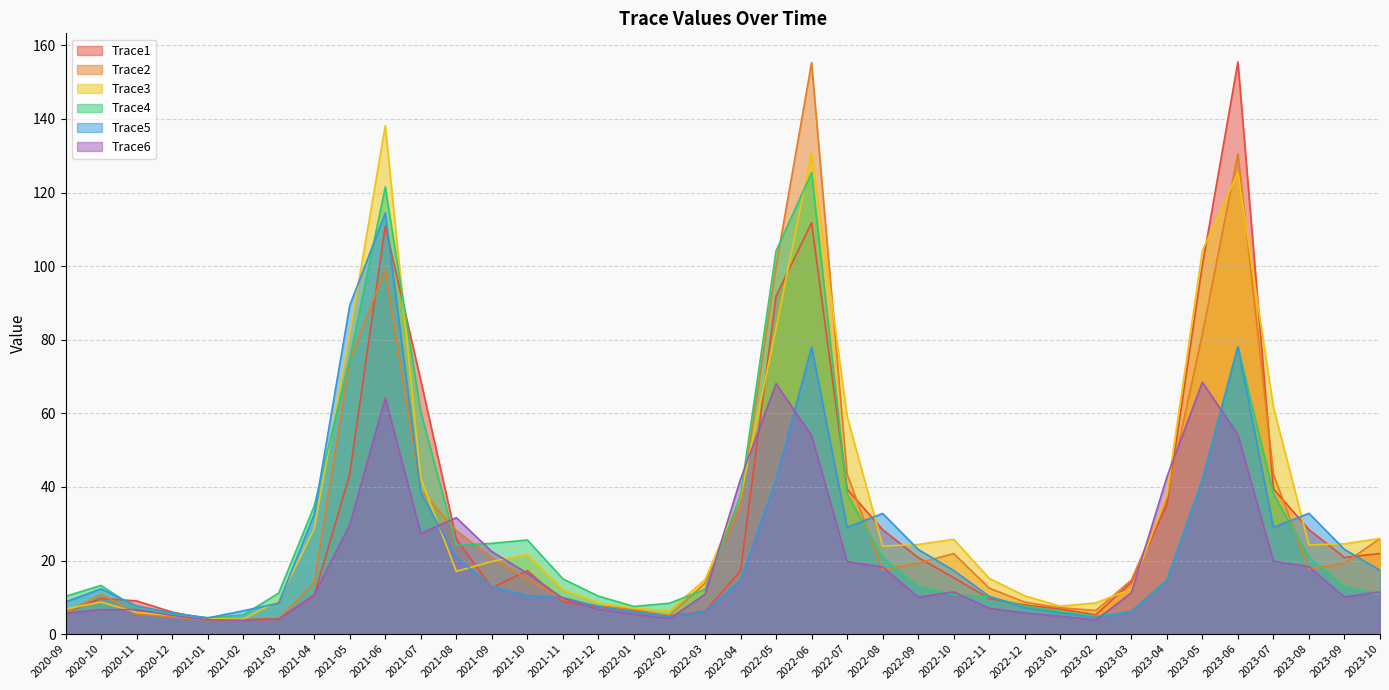

What is the greatest value displayed?

155.5